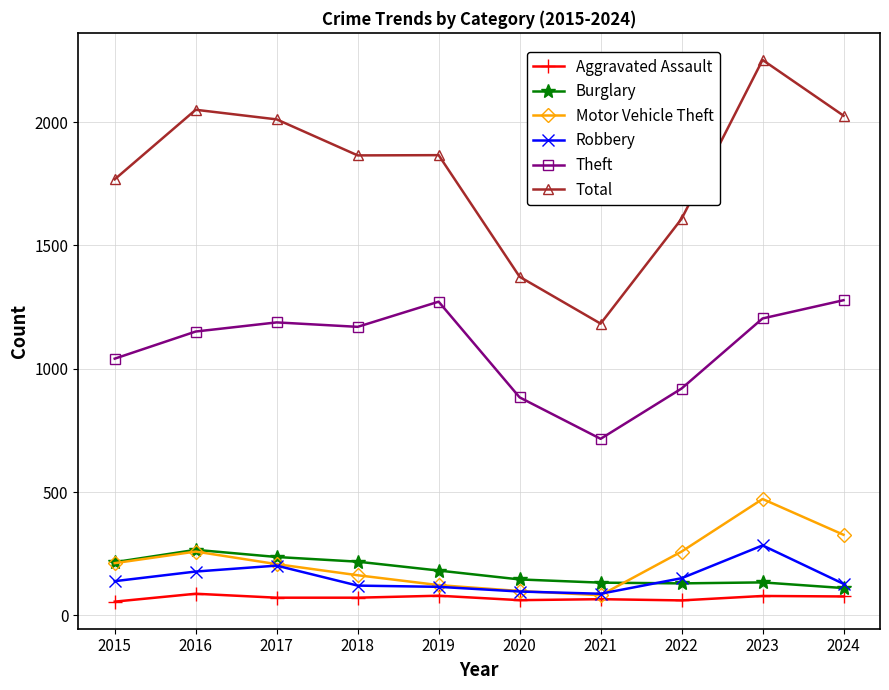

True or false: Burglary has a value of 134 at 2023.

True